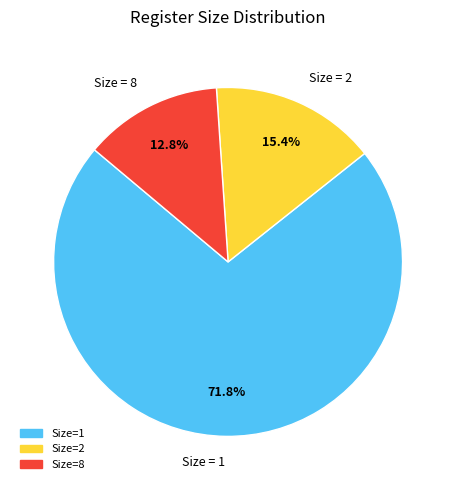

Between Size=1 and Size=2, which is larger?

Size=1